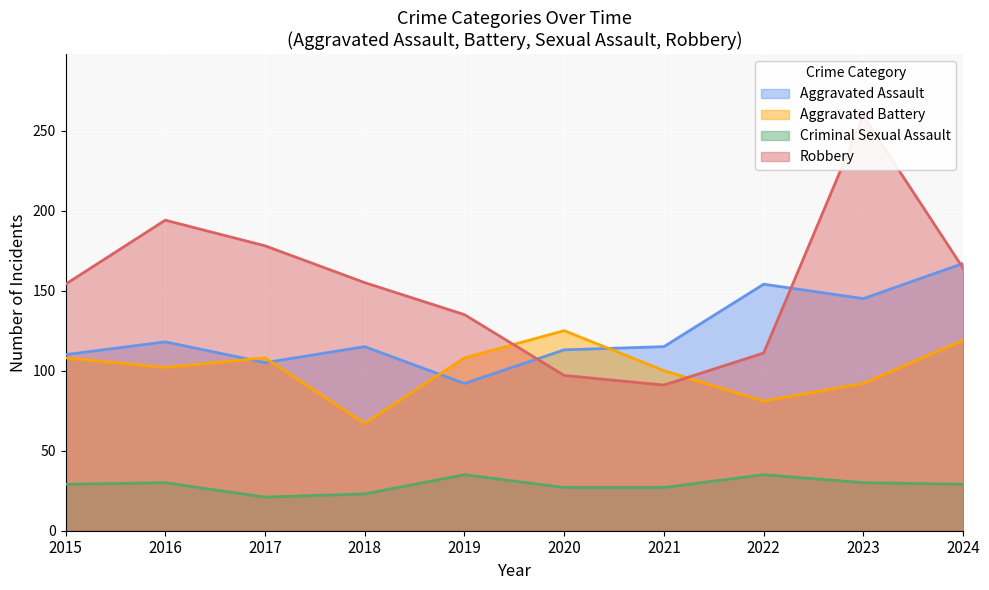

What is the smallest value displayed?

21